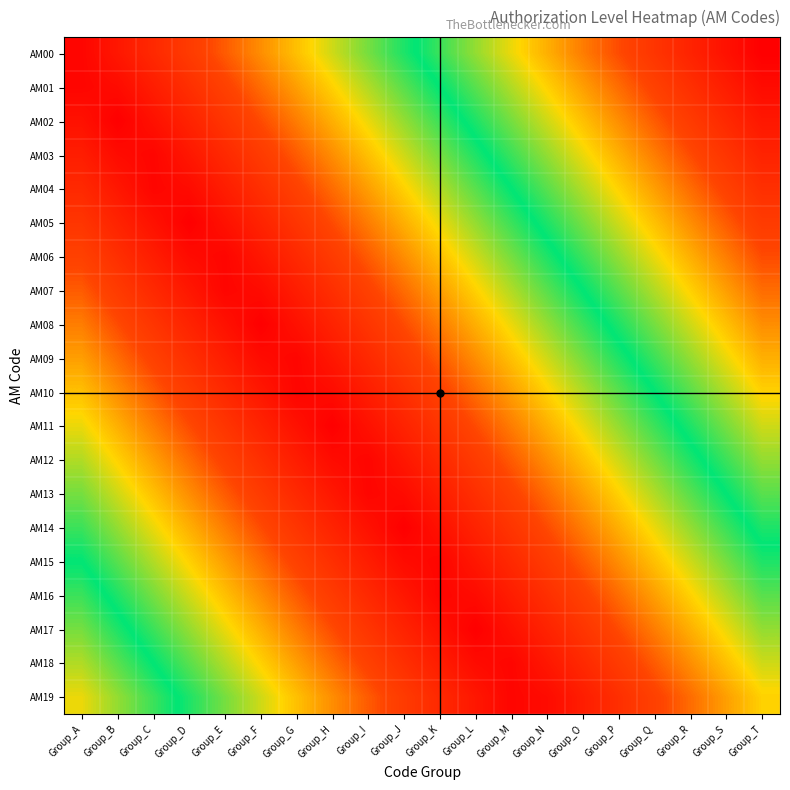

Which series has the largest range (max minus min)?

AM00